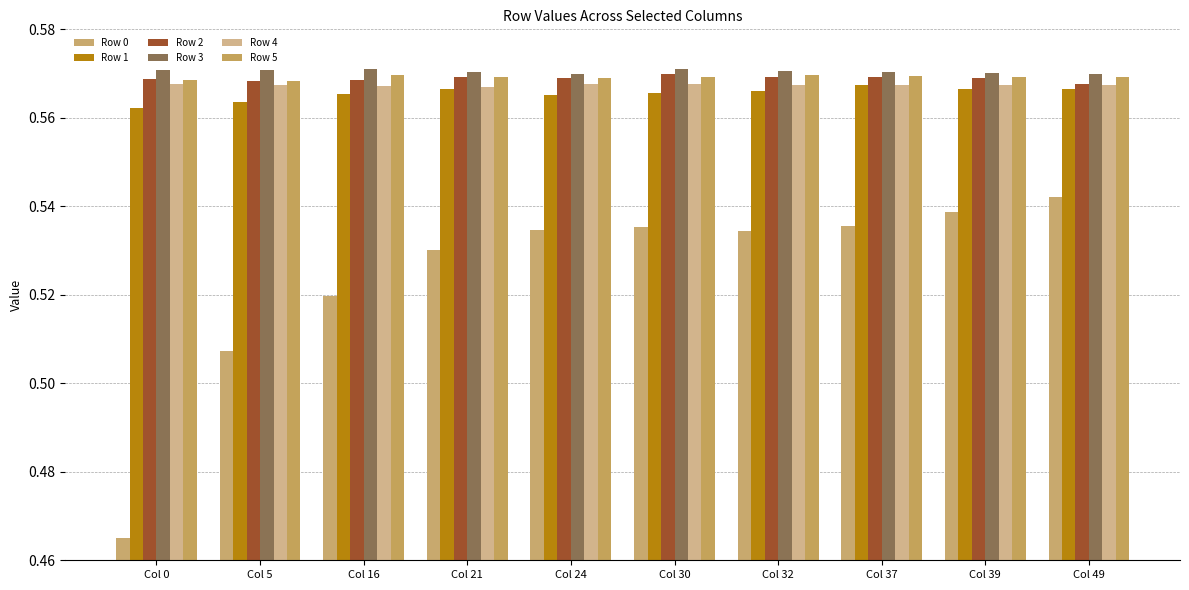

Reading left to right, extract all data points from this chart.

Row 0: Col 0=0.5	Col 5=0.5	Col 16=0.5	Col 21=0.5	Col 24=0.5	Col 30=0.5	Col 32=0.5	Col 37=0.5	Col 39=0.5	Col 49=0.5
Row 1: Col 0=0.6	Col 5=0.6	Col 16=0.6	Col 21=0.6	Col 24=0.6	Col 30=0.6	Col 32=0.6	Col 37=0.6	Col 39=0.6	Col 49=0.6
Row 2: Col 0=0.6	Col 5=0.6	Col 16=0.6	Col 21=0.6	Col 24=0.6	Col 30=0.6	Col 32=0.6	Col 37=0.6	Col 39=0.6	Col 49=0.6
Row 3: Col 0=0.6	Col 5=0.6	Col 16=0.6	Col 21=0.6	Col 24=0.6	Col 30=0.6	Col 32=0.6	Col 37=0.6	Col 39=0.6	Col 49=0.6
Row 4: Col 0=0.6	Col 5=0.6	Col 16=0.6	Col 21=0.6	Col 24=0.6	Col 30=0.6	Col 32=0.6	Col 37=0.6	Col 39=0.6	Col 49=0.6
Row 5: Col 0=0.6	Col 5=0.6	Col 16=0.6	Col 21=0.6	Col 24=0.6	Col 30=0.6	Col 32=0.6	Col 37=0.6	Col 39=0.6	Col 49=0.6